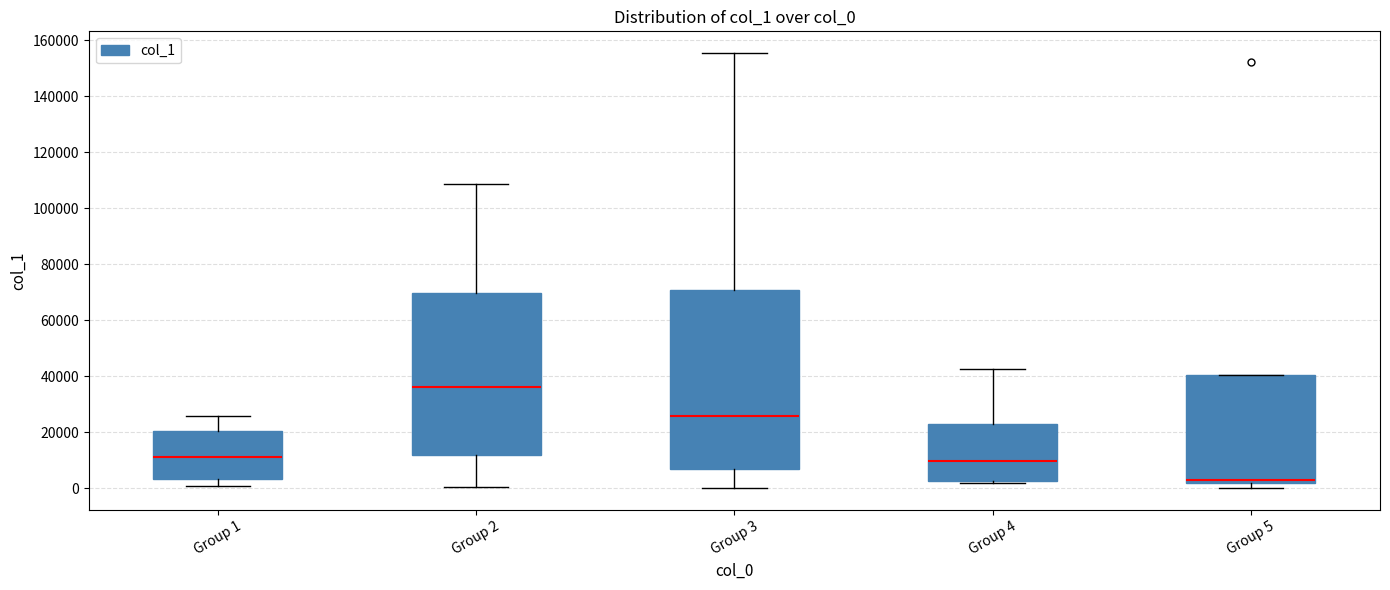

Where is the upper edge of the box for Group 3 on the y-axis? The values are not printed on the chart, so give them approximately, as read against the axis.

70000